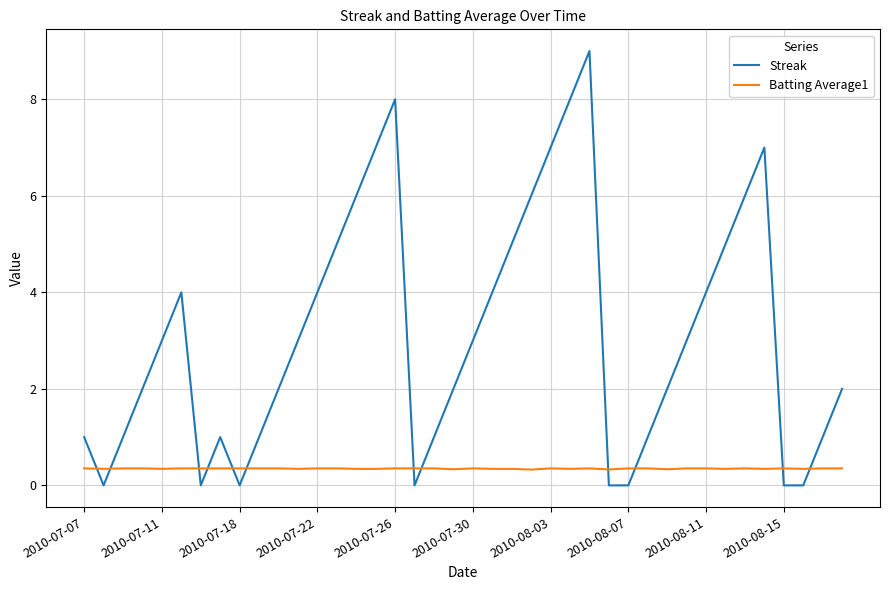

True or false: Streak and Batting Average1 intersect in this chart.

True